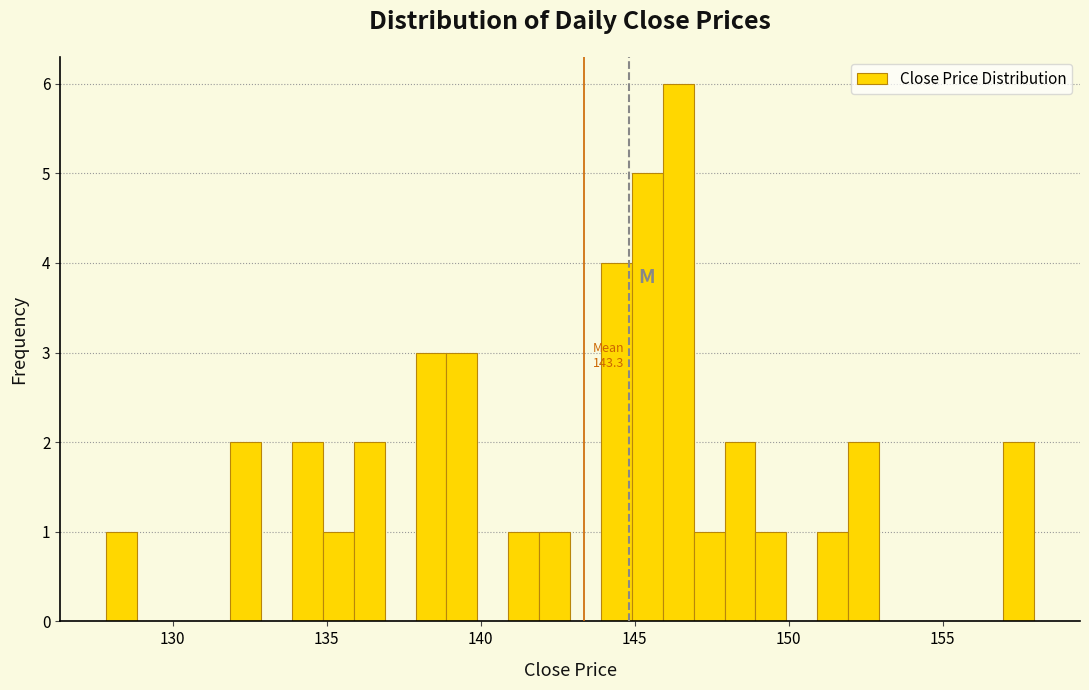

Read against the x-axis, roughly where is the centre of the tallest bar?

146.5